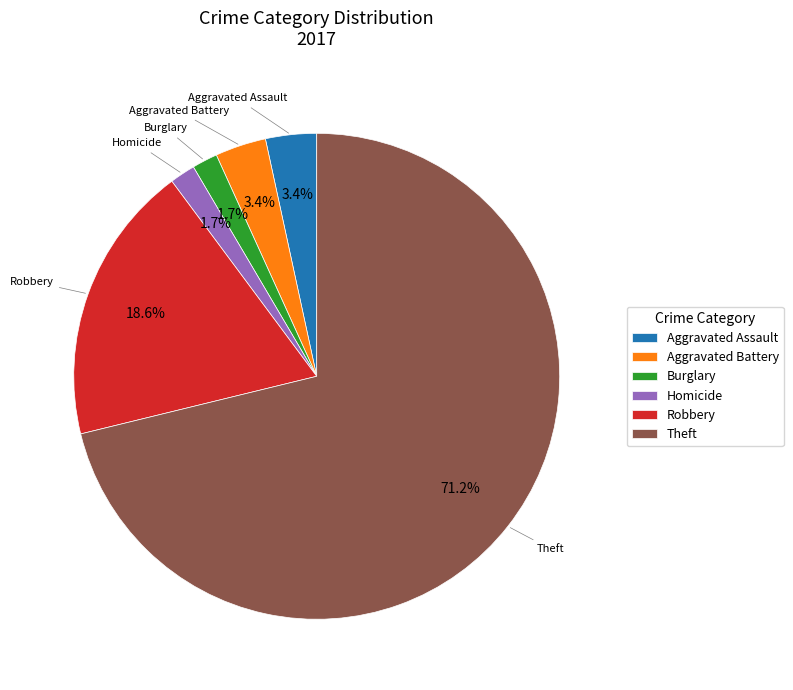

To the nearest percent, what is the average slice percentage?

17%